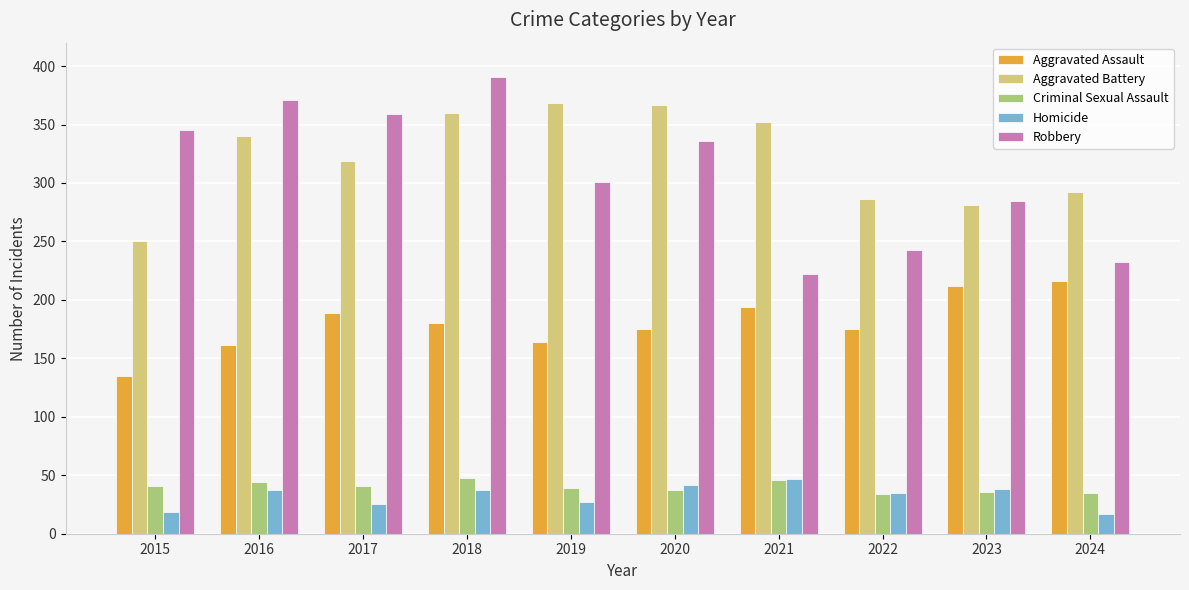

What is the difference between the highest and lowest values at 2017?

334